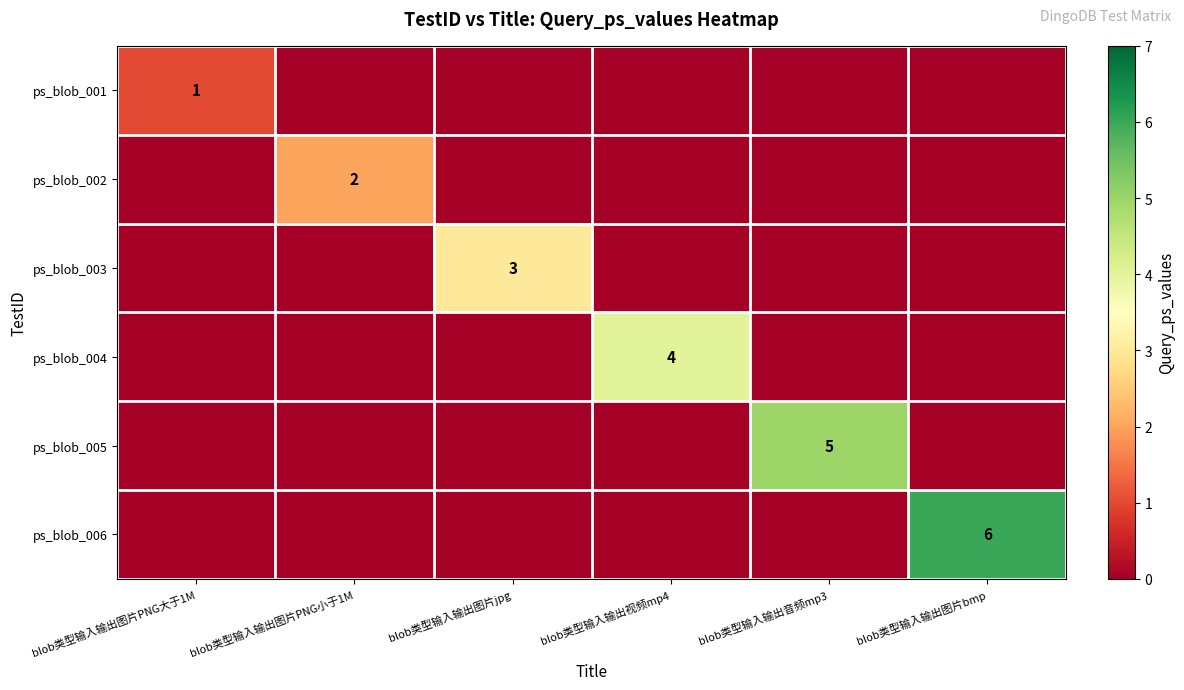

The value of ps_blob_002 at blob类型输入输出图片PNG小于1M is 1. True or false?

False